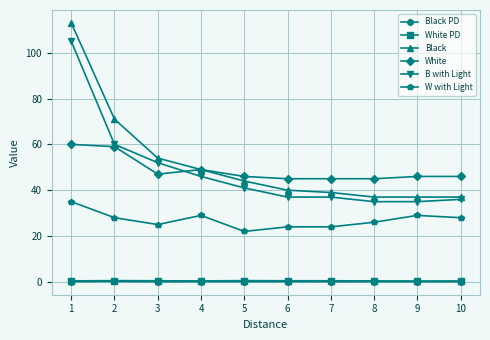

How many data points in White are less than 46?

3